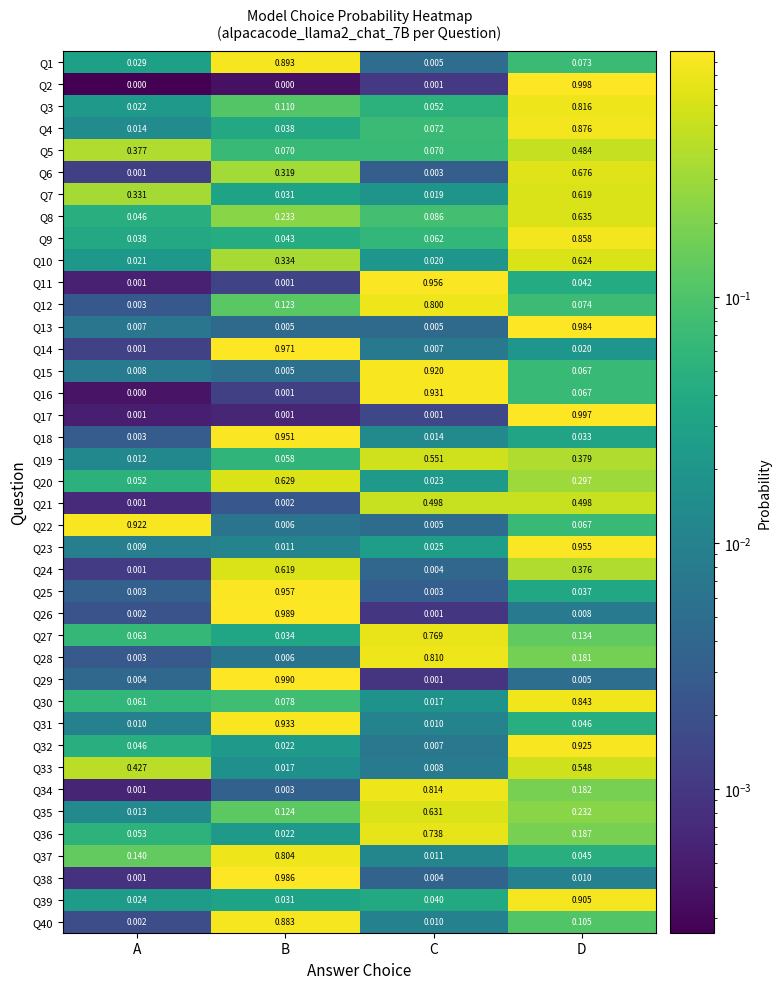

Which series has the largest range (max minus min)?

Q2